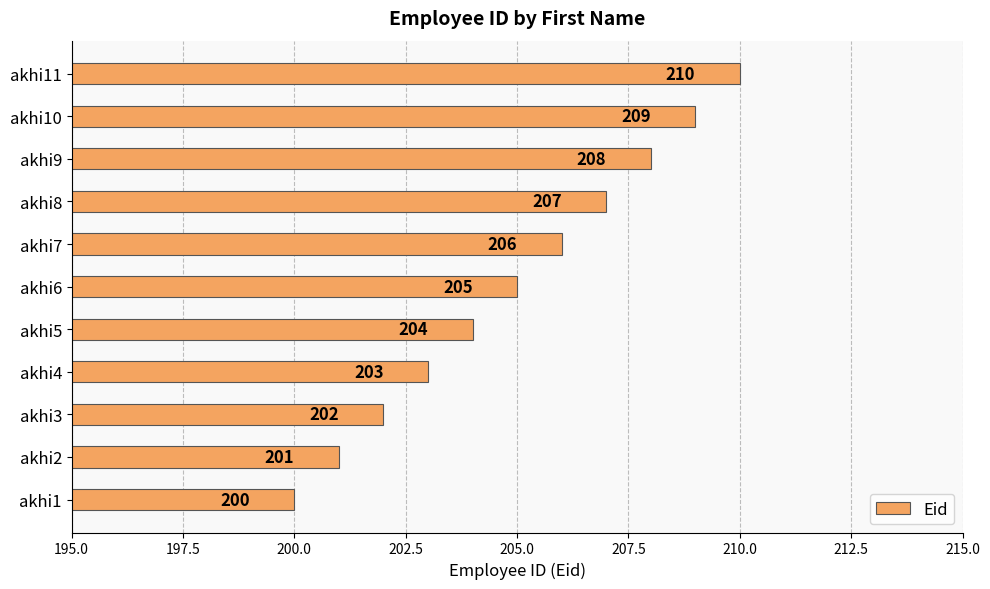

What is the approximate value at akhi11?

210